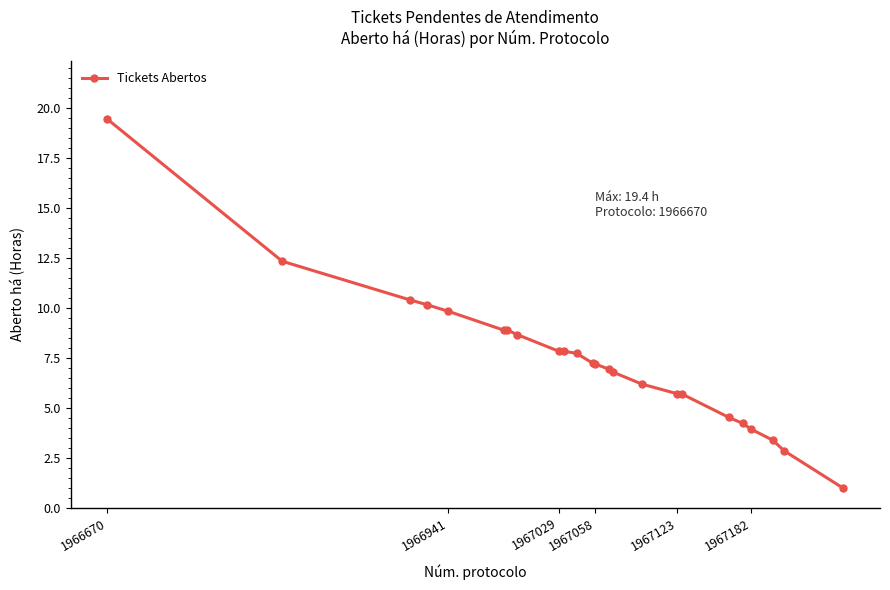

What is the difference between the second highest and second lowest values?

9.5